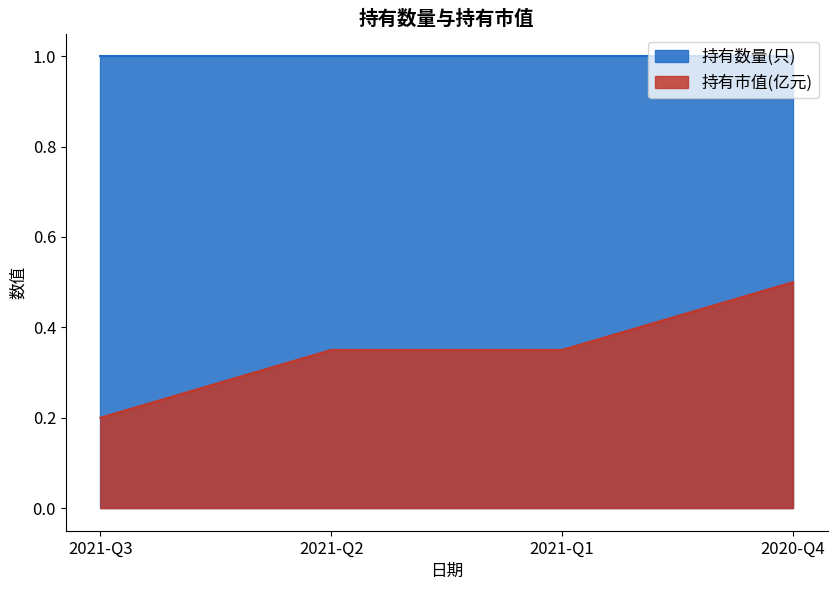

What is the change in value from 2021-Q2 to 2020-Q4?

+0.2